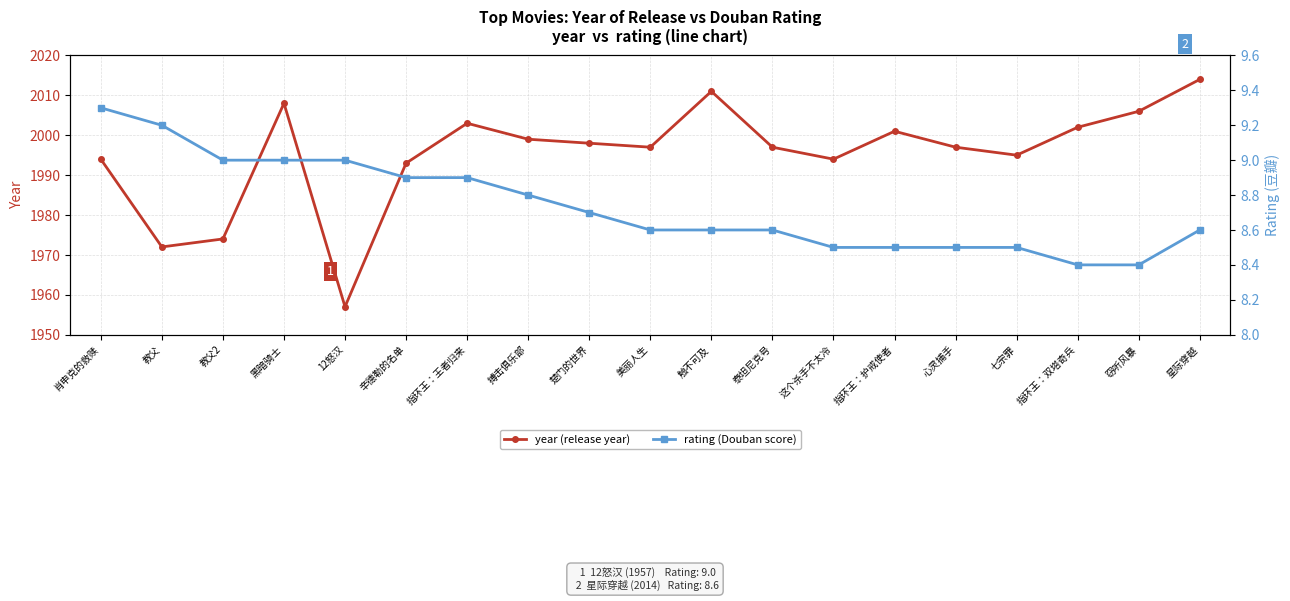

Reading left to right, extract all data points from this chart.

year: 1994.0	1972.0	1974.0	2008.0	1957.0	1993.0	2003.0	1999.0	1998.0	1997.0	2011.0	1997.0	1994.0	2001.0	1997.0	1995.0	2002.0	2006.0	2014.0
rating: 9.3	9.2	9.0	9.0	9.0	8.9	8.9	8.8	8.7	8.6	8.6	8.6	8.5	8.5	8.5	8.5	8.4	8.4	8.6